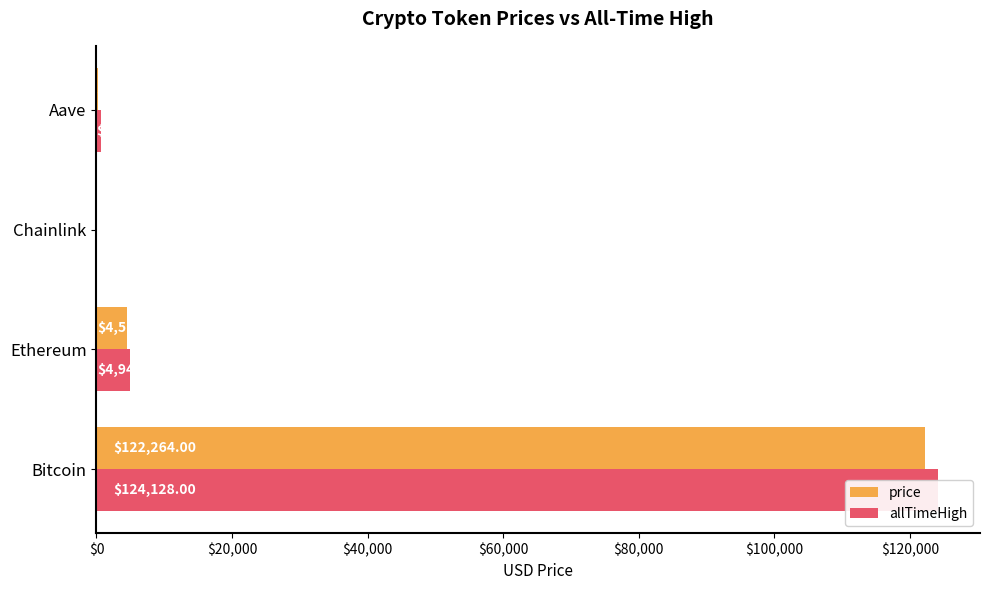

Are the bars grouped side by side (vs. stacked)?

Yes